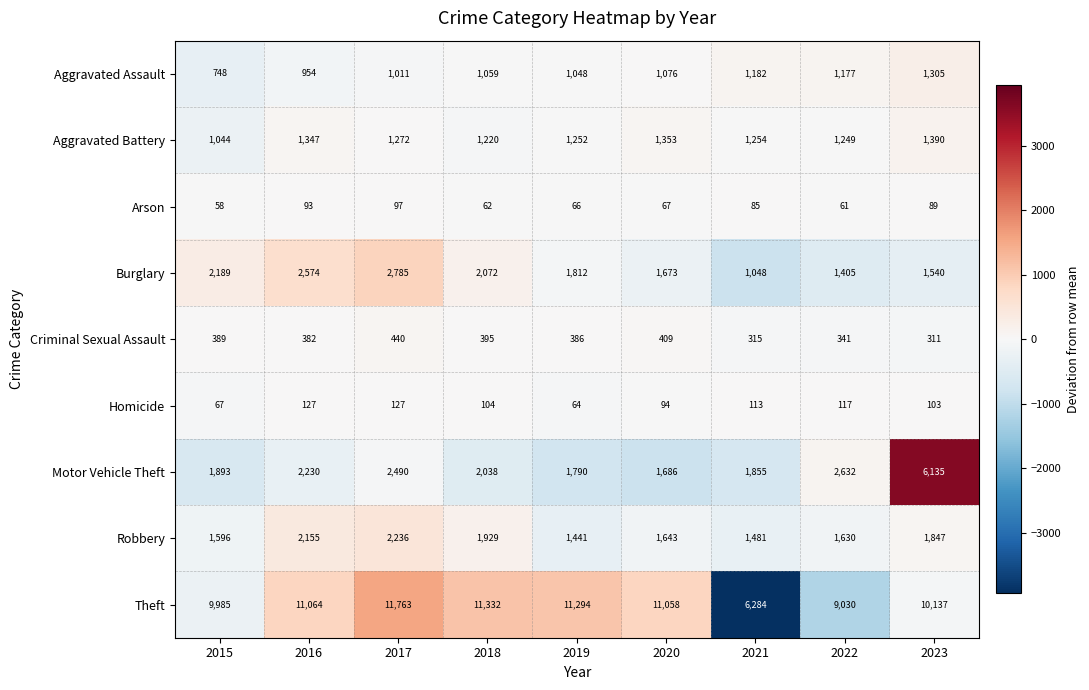

At which category is the sum across all series the highest?

2023